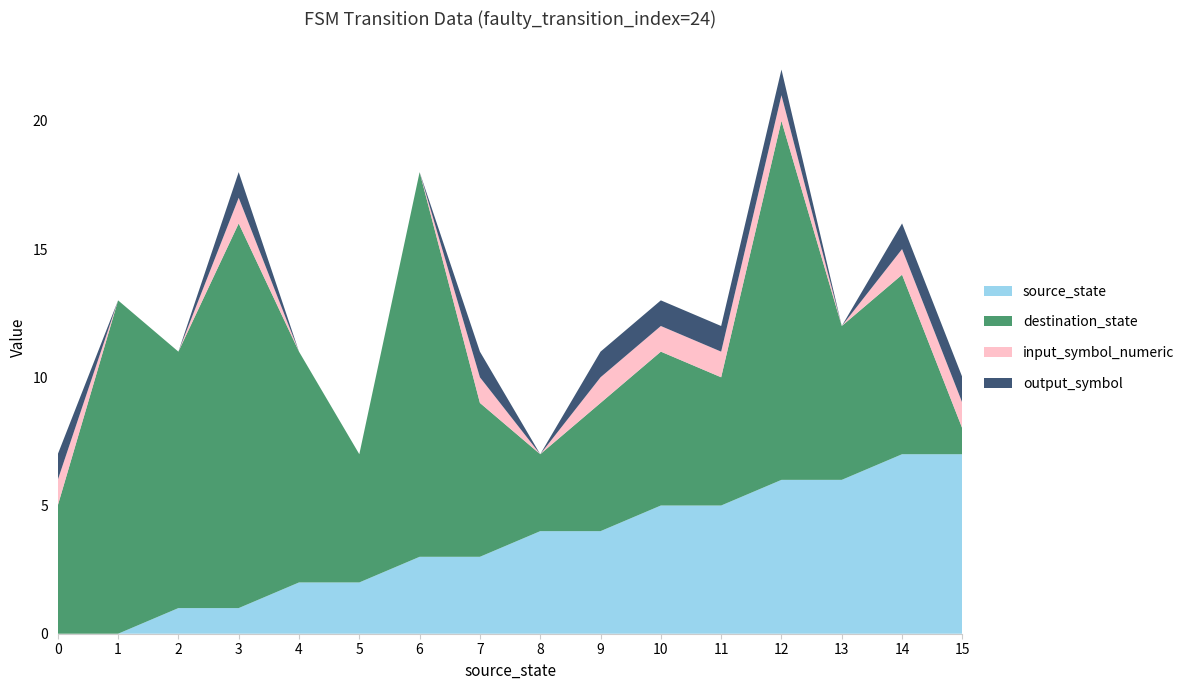

Reading left to right, list all the values displayed in this chart.

source_state: 0=0	1=0	2=1	3=1	4=2	5=2	6=3	7=3	8=4	9=4	10=5	11=5	12=6	13=6	14=7	15=7
destination_state: 0=5	1=13	2=10	3=15	4=9	5=5	6=15	7=6	8=3	9=5	10=6	11=5	12=14	13=6	14=7	15=1
input_symbol_numeric: 0=1	1=0	2=0	3=1	4=0	5=0	6=0	7=1	8=0	9=1	10=1	11=1	12=1	13=0	14=1	15=1
output_symbol: 0=1	1=0	2=0	3=1	4=0	5=0	6=0	7=1	8=0	9=1	10=1	11=1	12=1	13=0	14=1	15=1